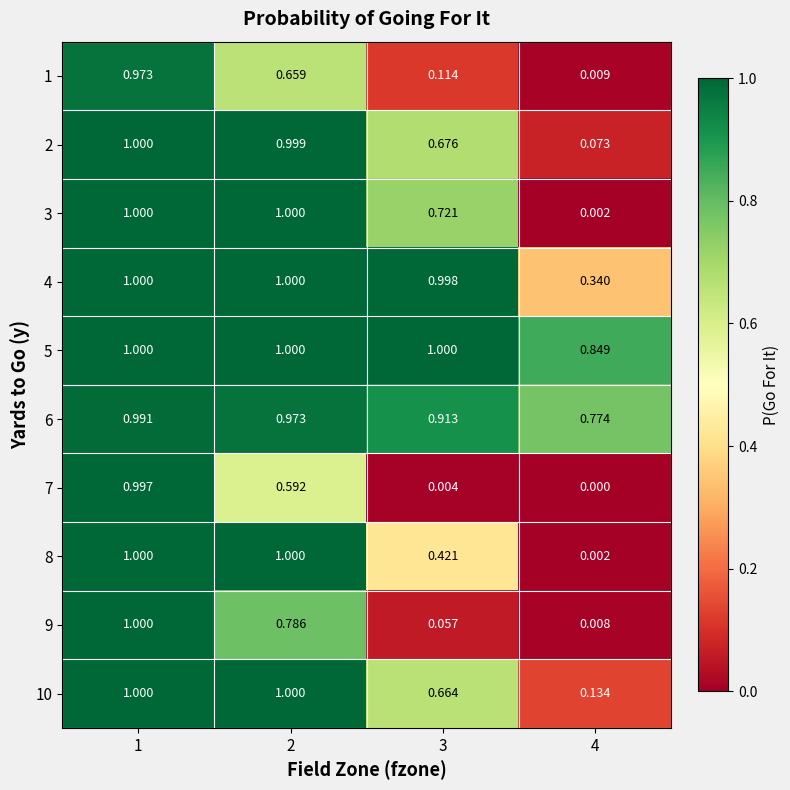

Is the value of 3 at 4 greater than the value of 10 at 3?

No